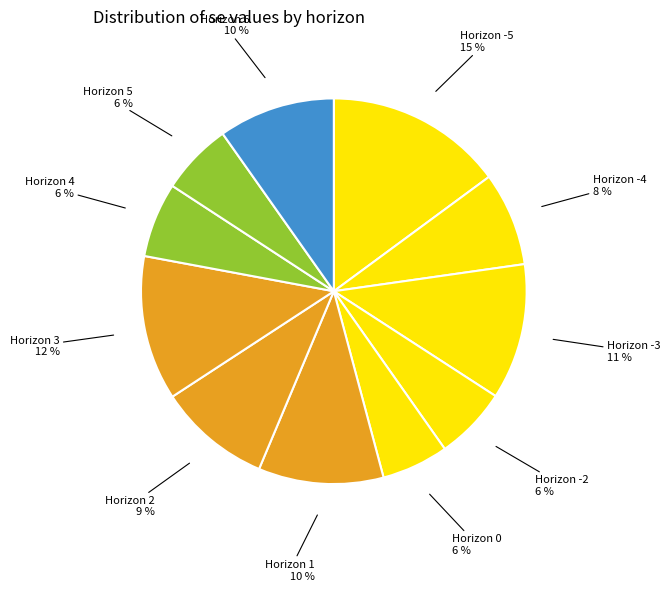

To the nearest percent, what is the average slice percentage?

9%